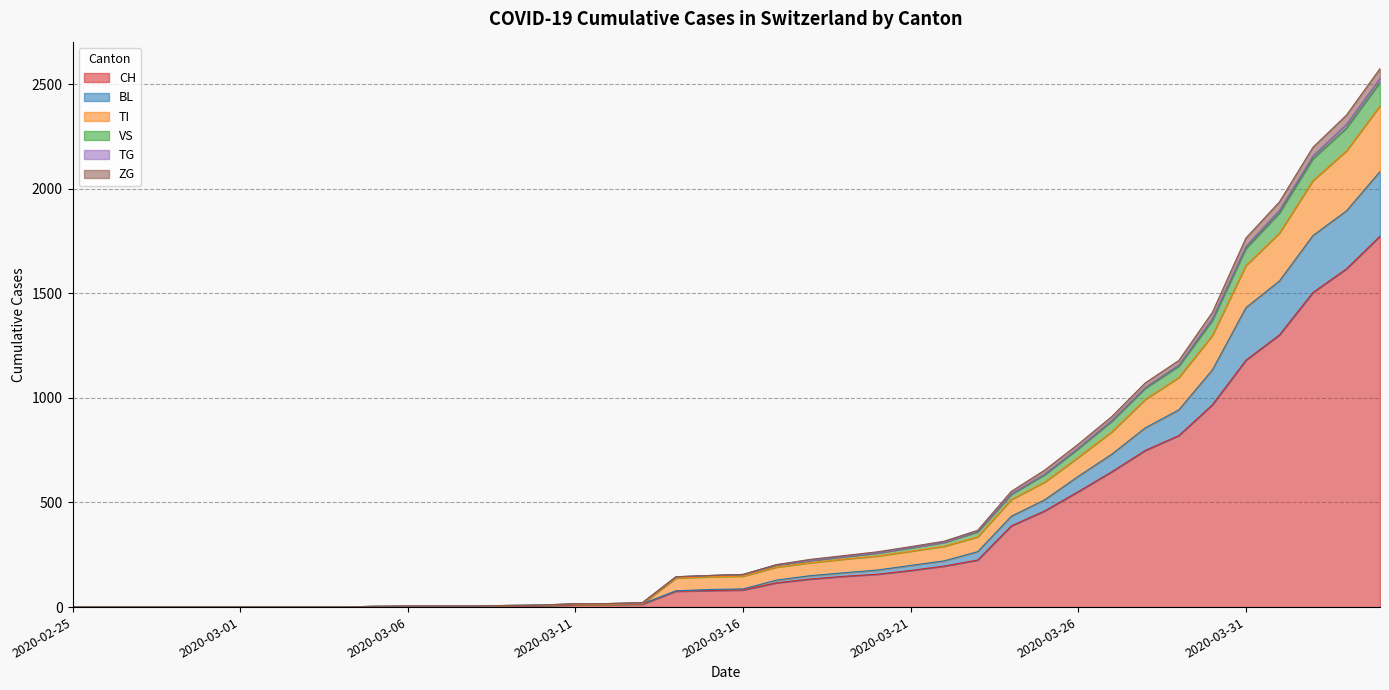

True or false: VS has a value of -837 at 2020-03-01.

False